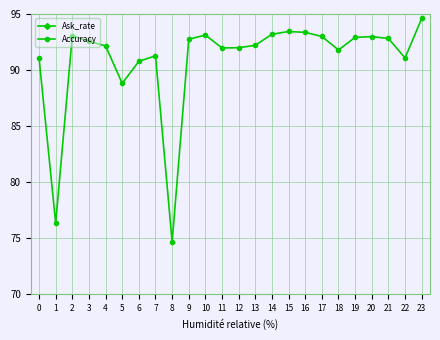

How many interior local valleys does the Accuracy series have?

6